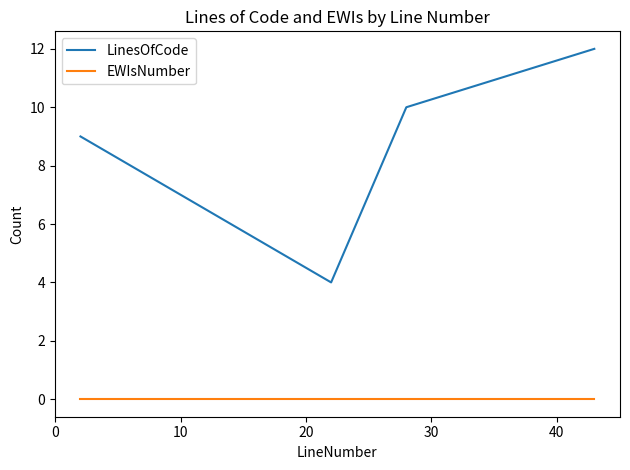

Which series has the largest total across all categories?

LinesOfCode